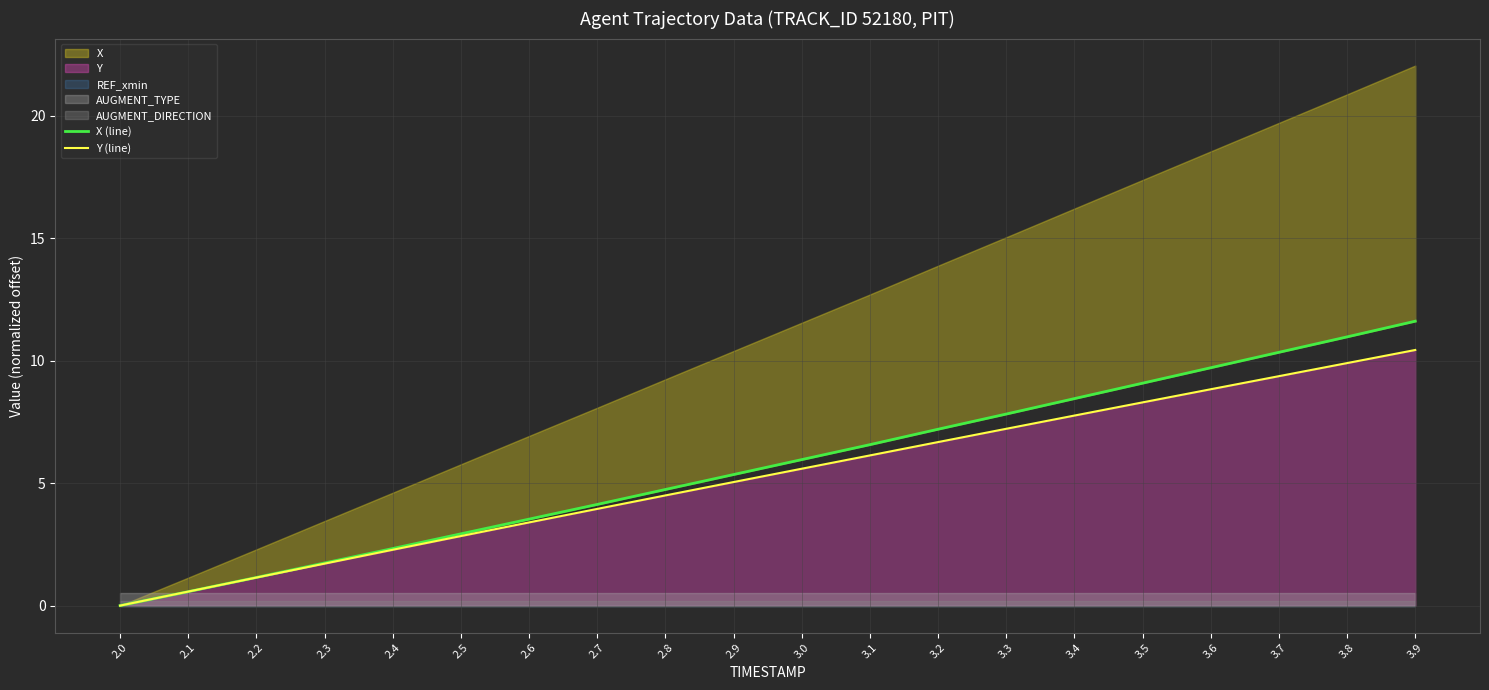

What is the sum of all Y (line) values?

105.6